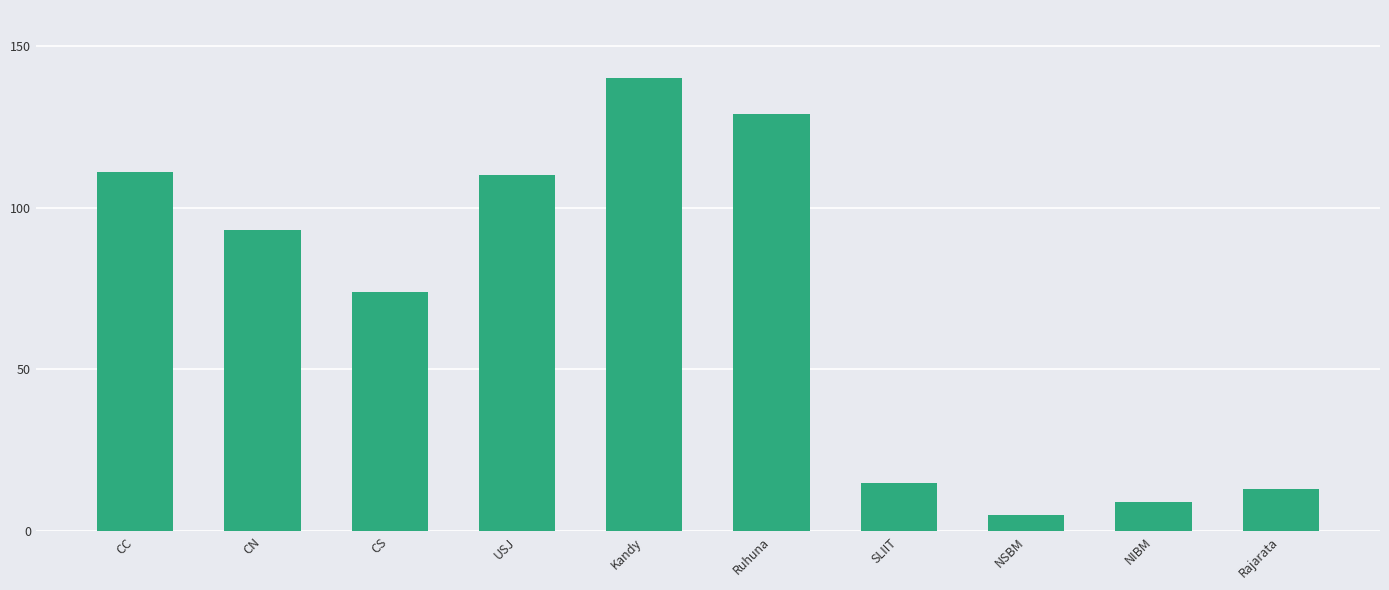

What is the sum of the values at CN and NSBM?

98